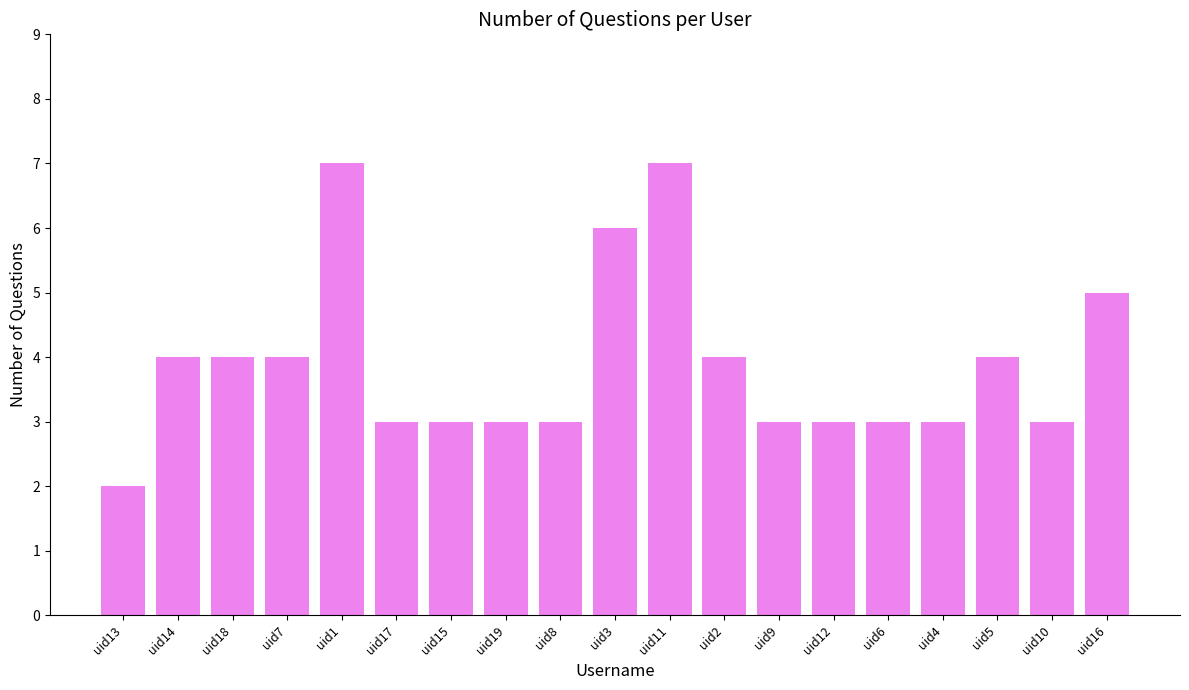

Reading left to right, transcribe all the data shown in this chart.

2	4	4	4	7	3	3	3	3	6	7	4	3	3	3	3	4	3	5